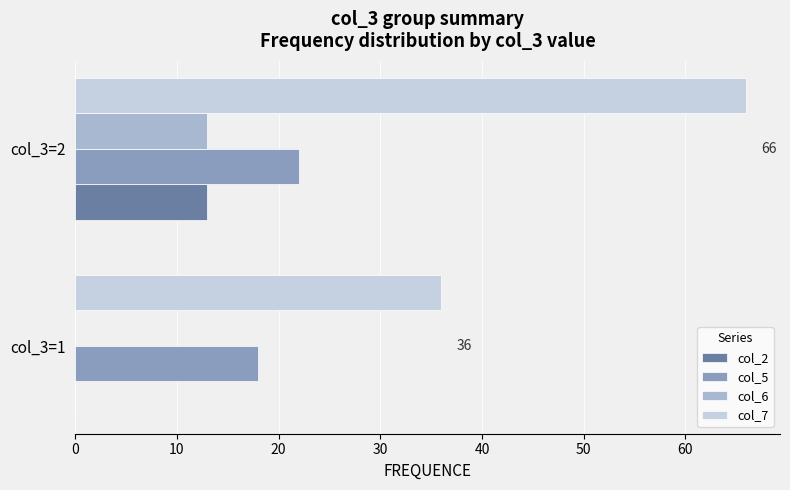

Which series changed the most between col_3=1 and col_3=2?

col_7